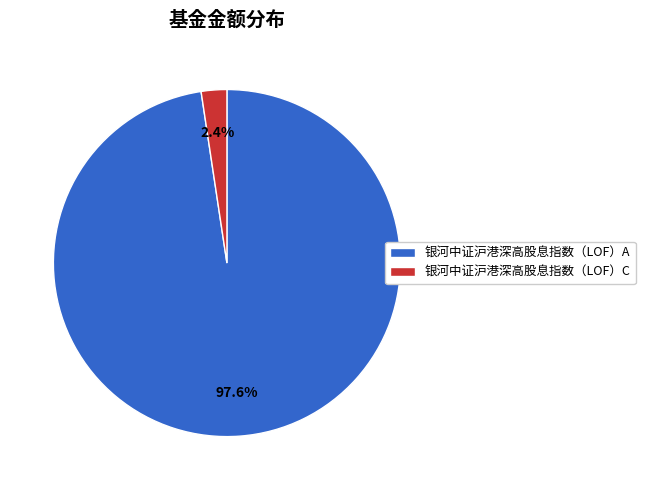

To the nearest percent, what is the average slice percentage?

50%